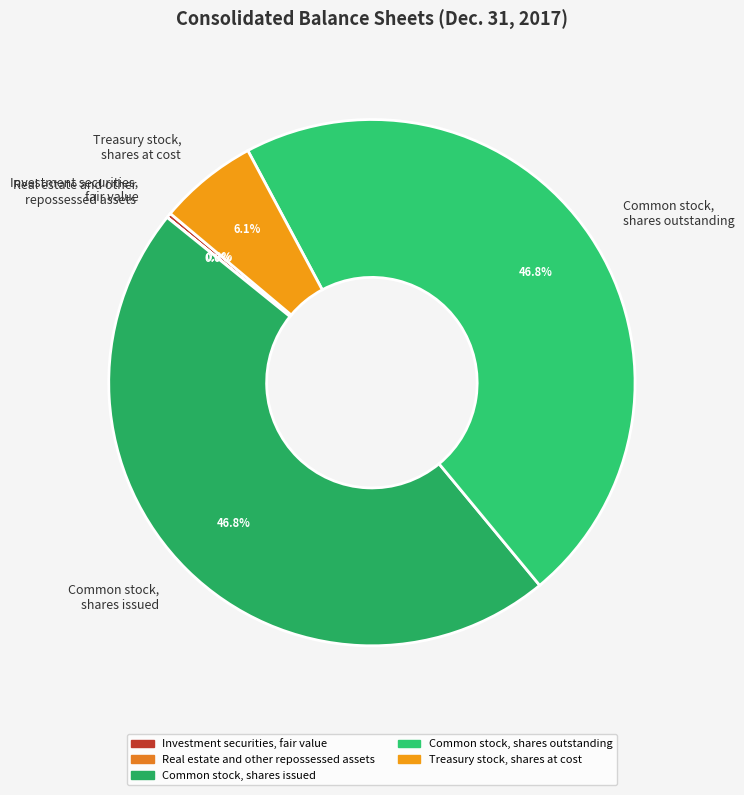

Is there any slice that represents more than half of the pie?

No